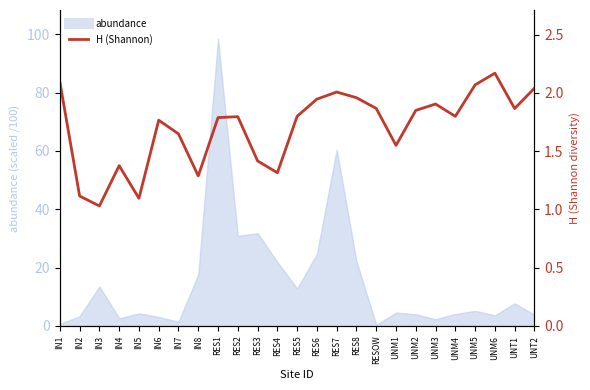

How many points are higher than both their immediate neighbors (excluding endpoints)?

6